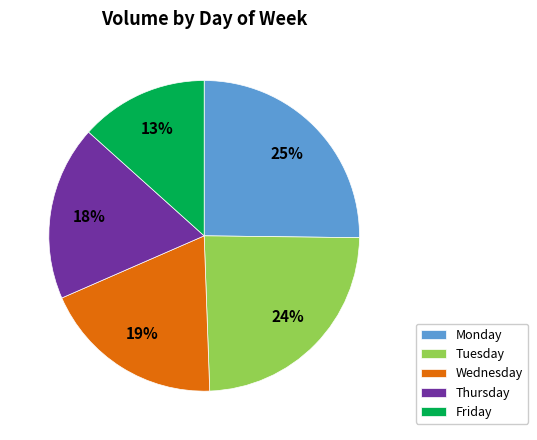

How many segments does this pie chart have?

5